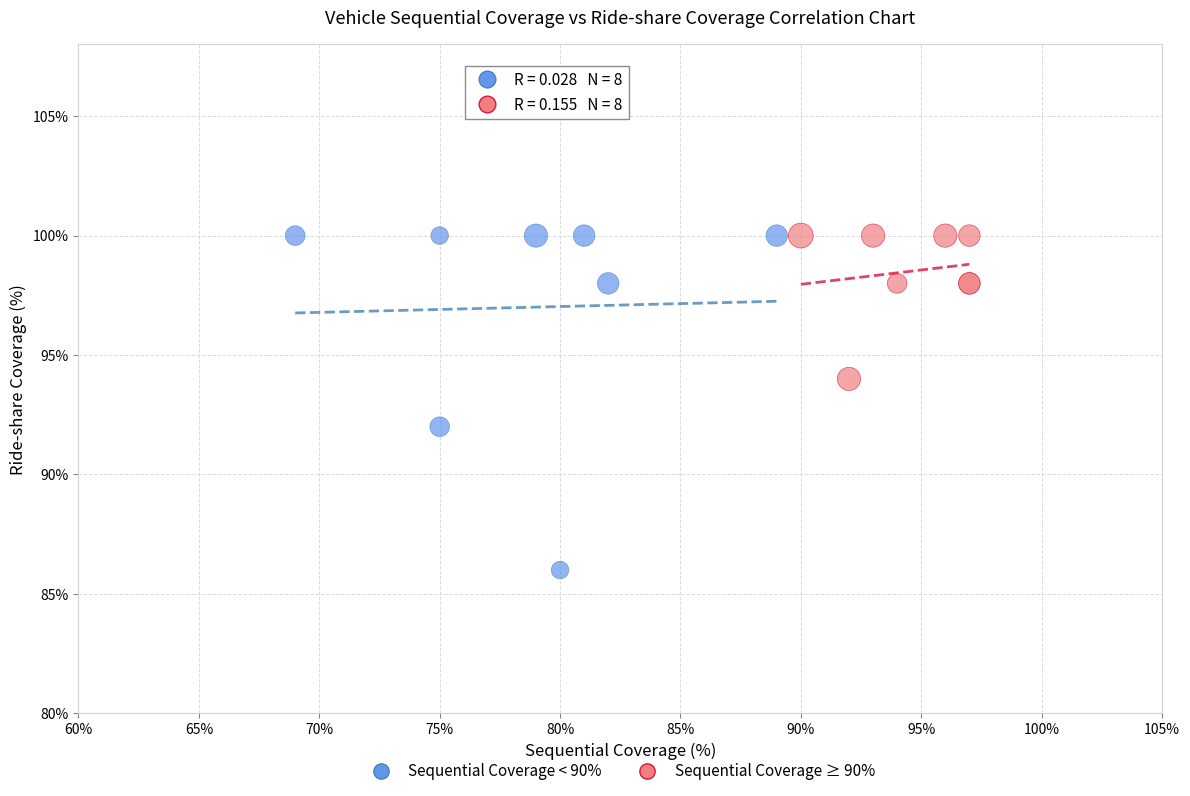

Which series reaches the minimum Y coordinate?

Sequential Coverage < 90%